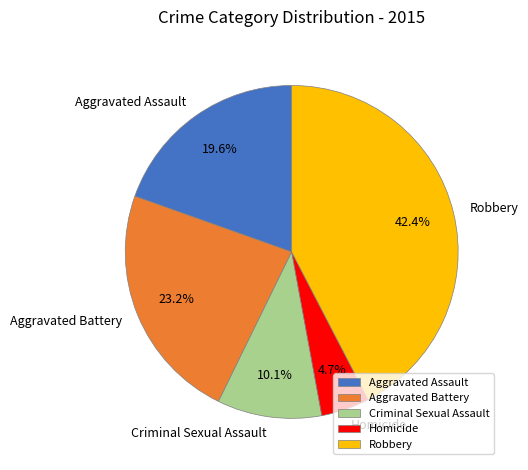

Approximately how many times larger is the value at Aggravated Battery compared to Criminal Sexual Assault?

2.3